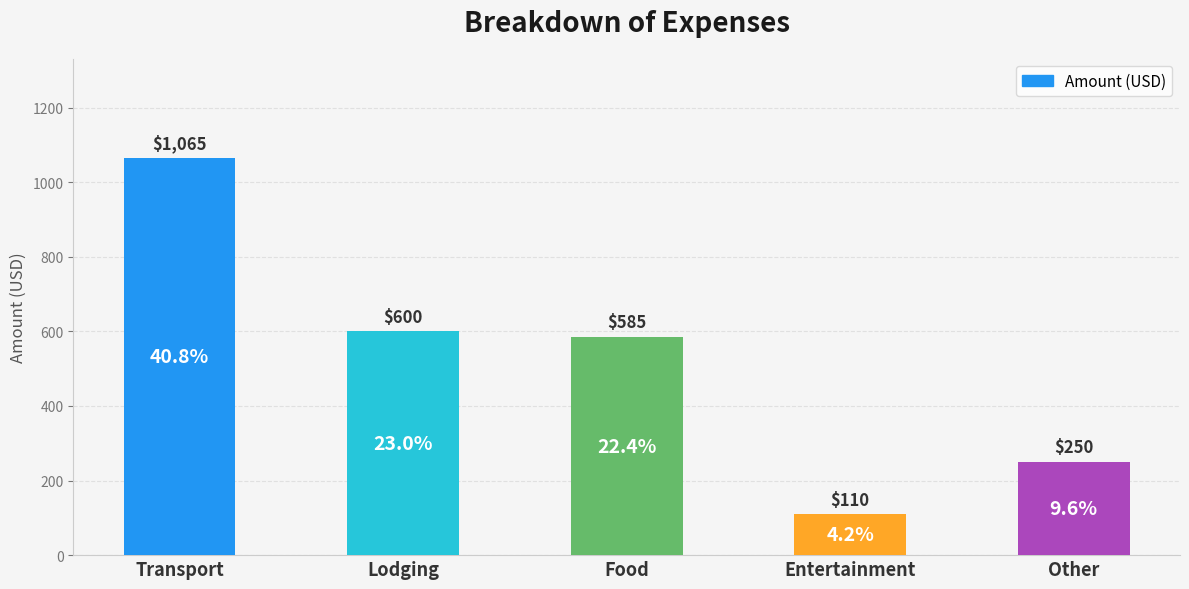

What is the label of the 3rd bar from the left?

Food